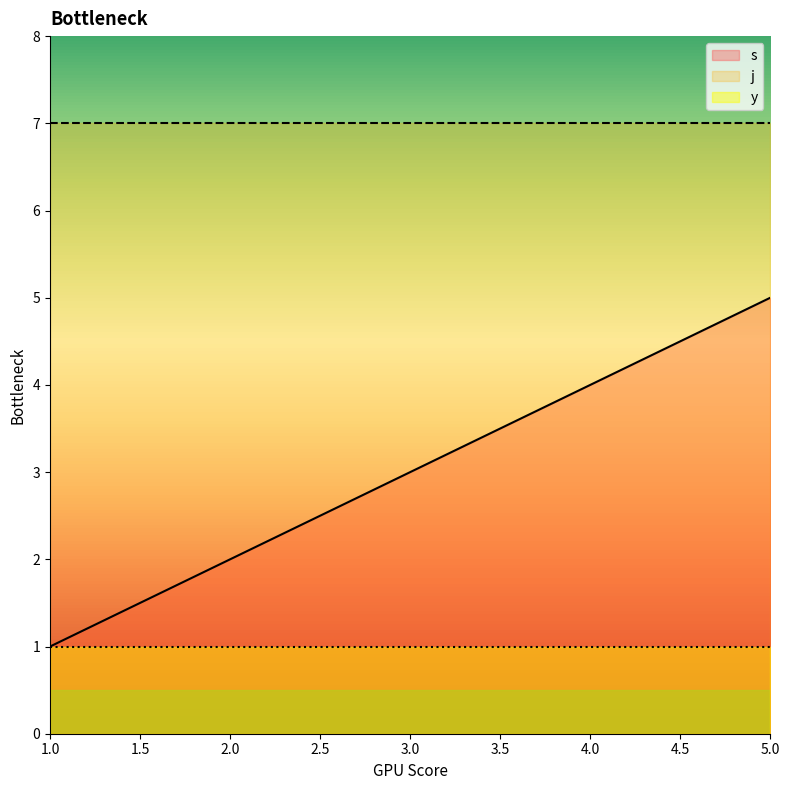

True or false: s and y cross at least once.

False